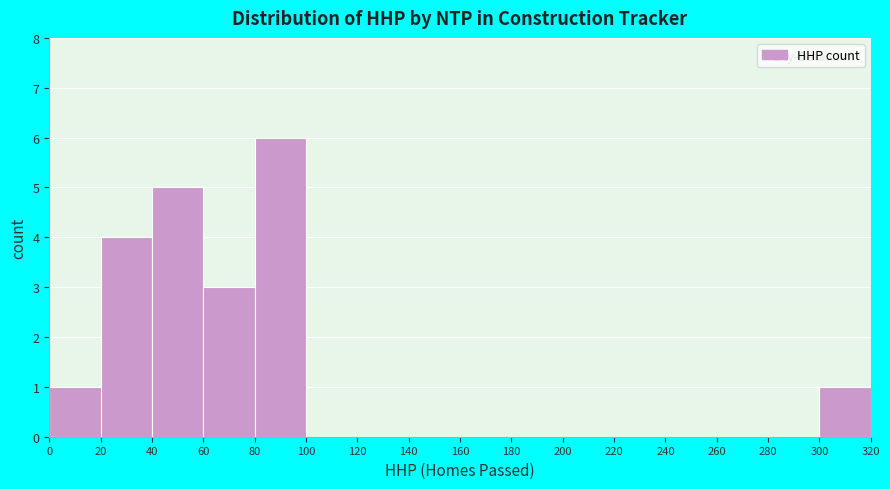

Over which range of the x-axis is the bar tallest?

80 to 100